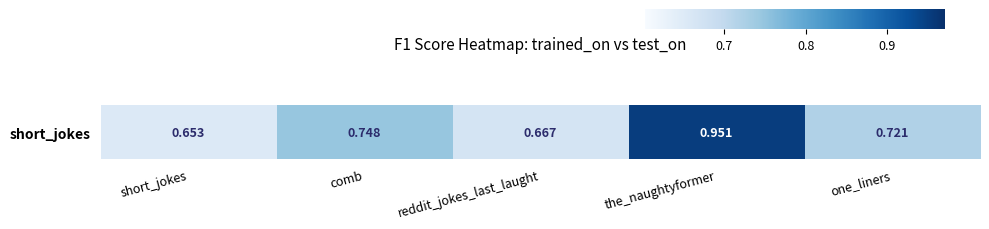

What is the maximum value shown in the chart?

1.0